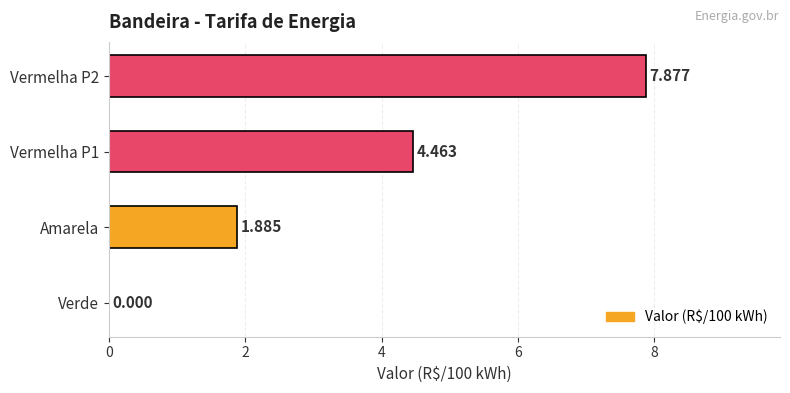

Between Amarela and Verde, which is larger?

Amarela